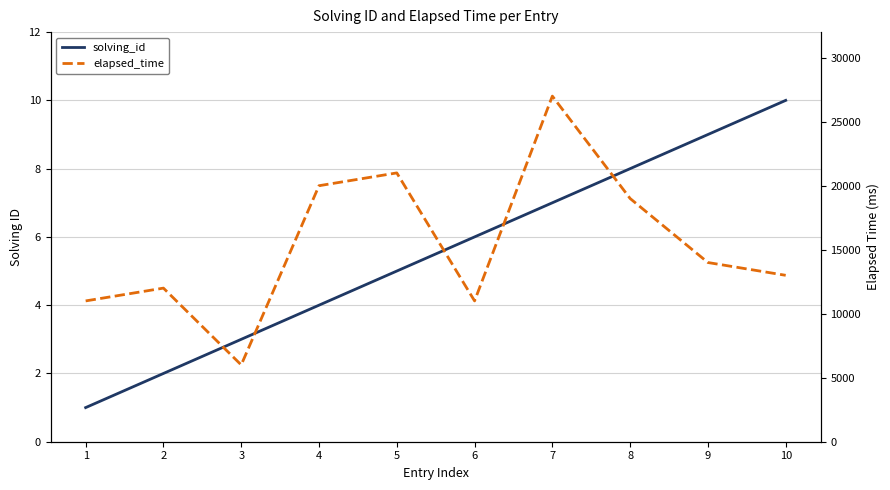

The value of solving_id at 7 is 7. True or false?

True